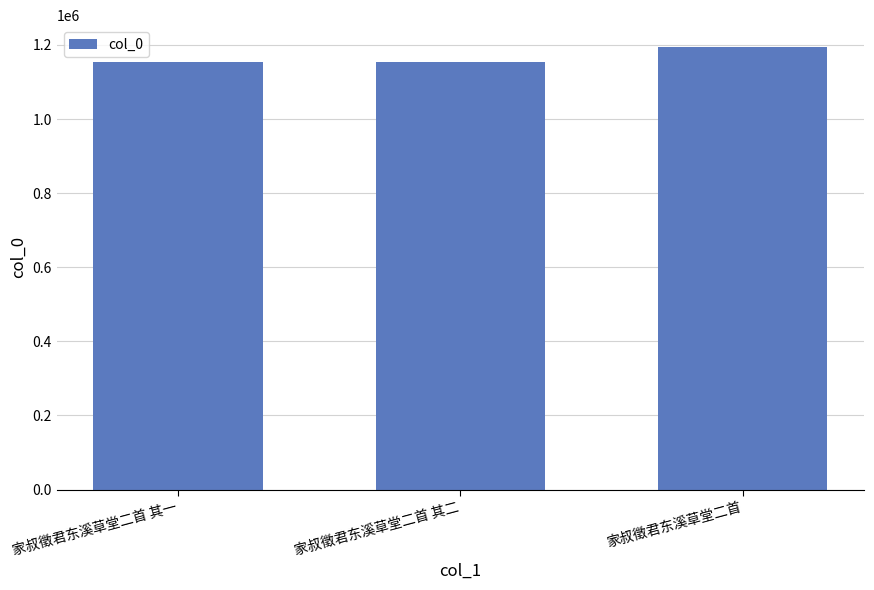

What is the sum of the values at 家叔徵君东溪草堂二首 其一 and 家叔徵君东溪草堂二首?

2347876